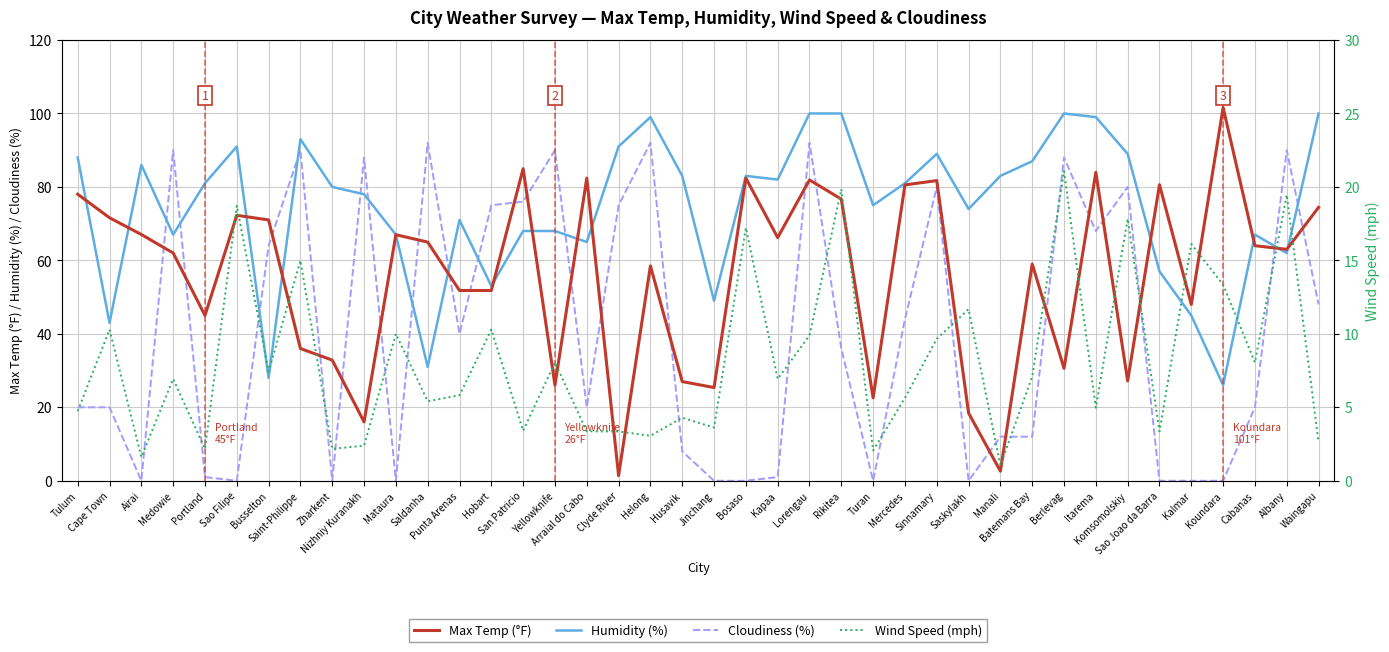

Rank the series by their average value, from highest to lowest.

Humidity (%), Max Temp (°F), Cloudiness (%), Wind Speed (mph)